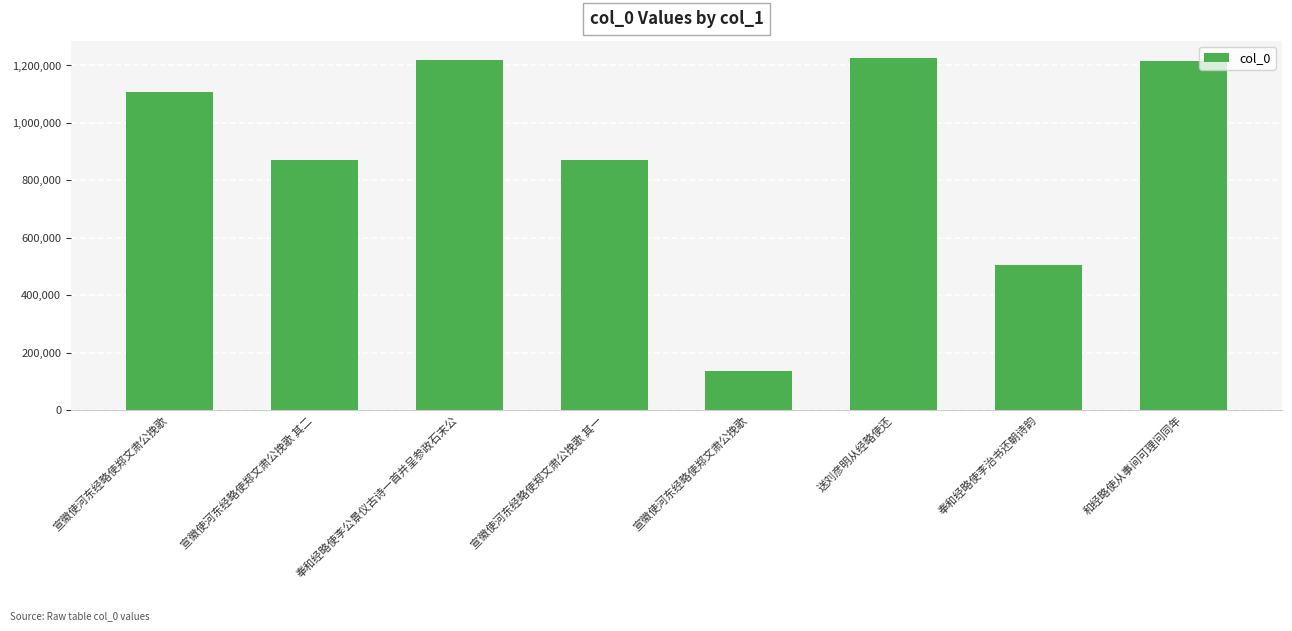

What is the sum of all values?

7145321